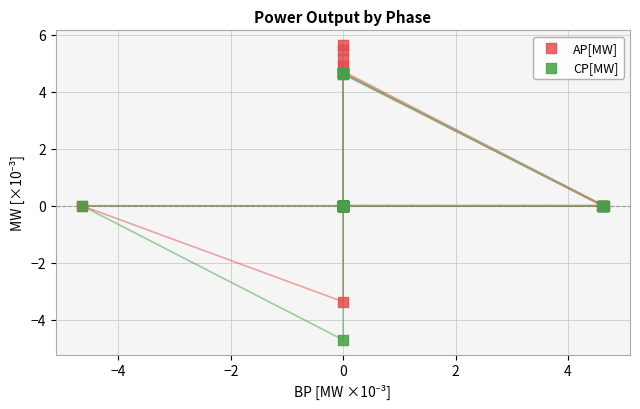

What are all the series names shown in the legend?

AP[MW], CP[MW]